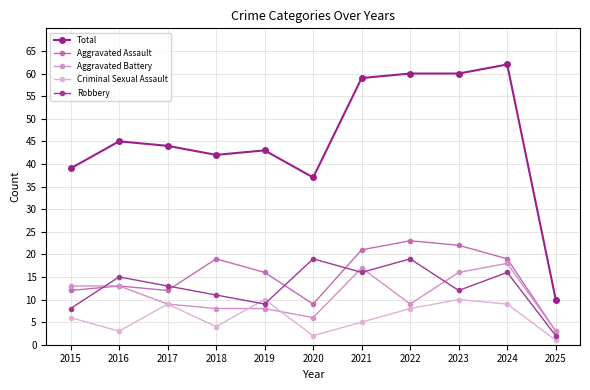

True or false: Total and Robbery intersect in this chart.

False